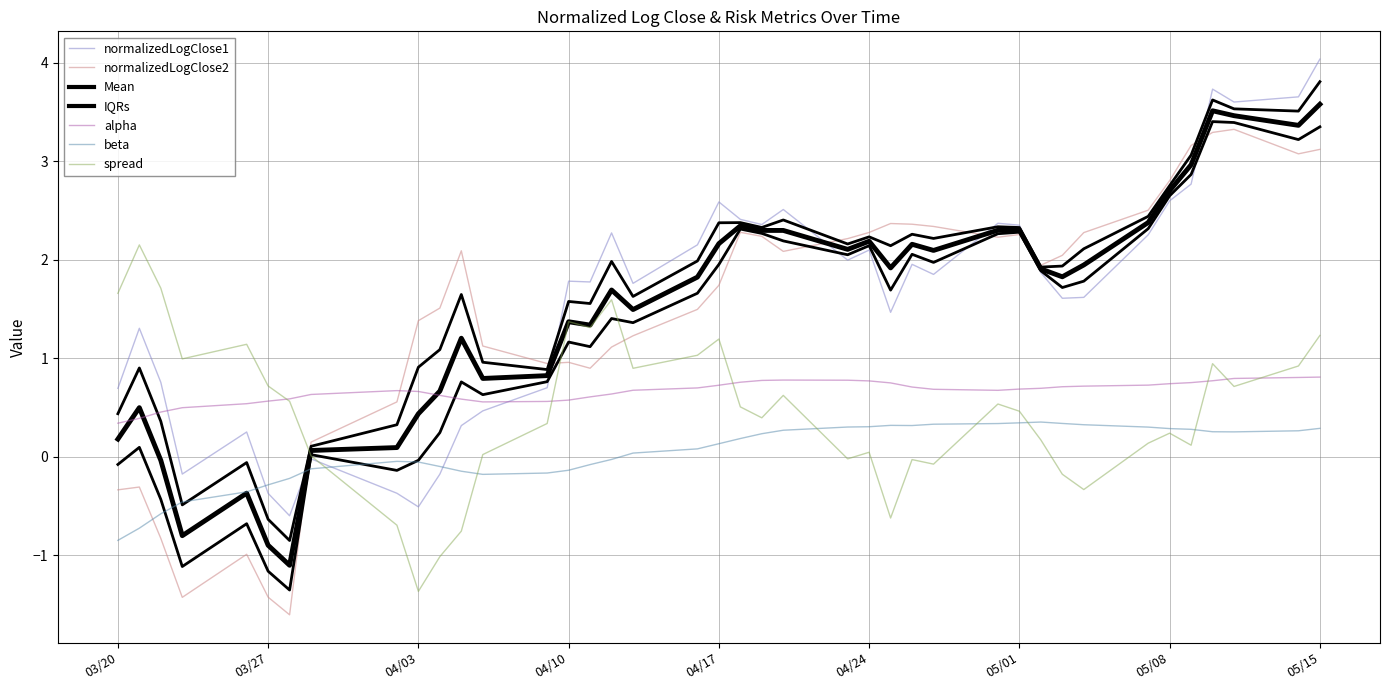

Between 05/08 and 03/27, which is larger?

05/08